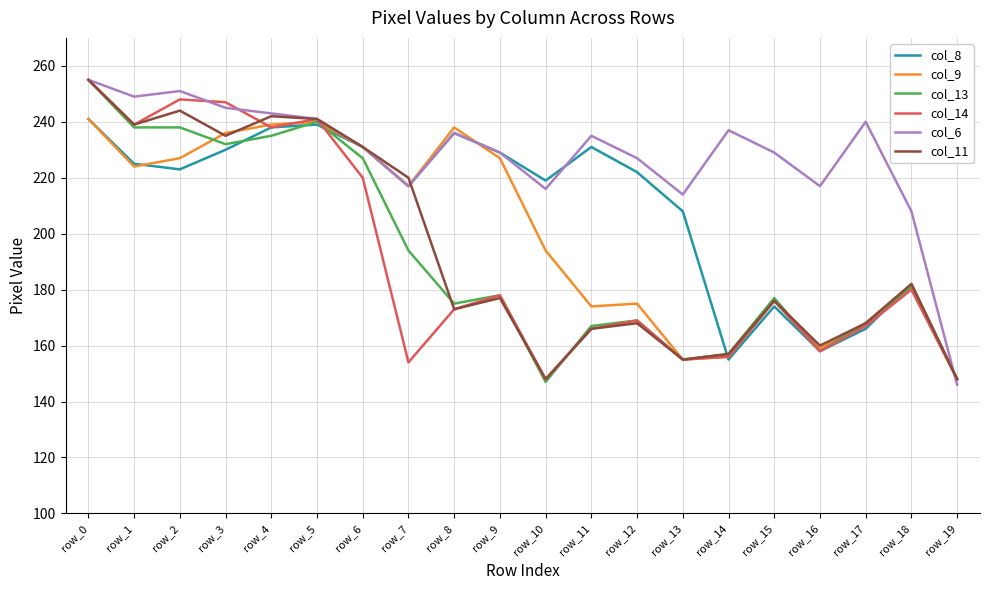

True or false: col_6 has more than 2 points higher than both neighbors.

True